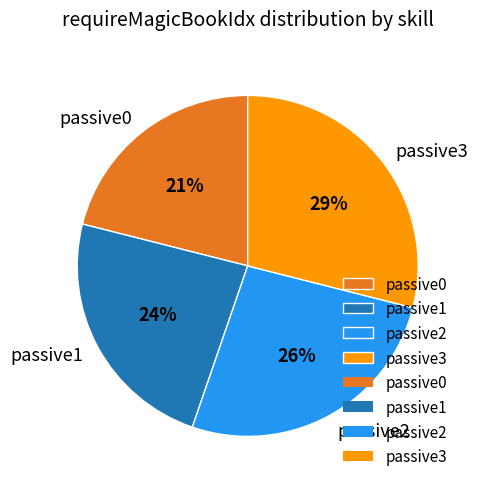

Does passive2 account for over 50% of the chart?

No